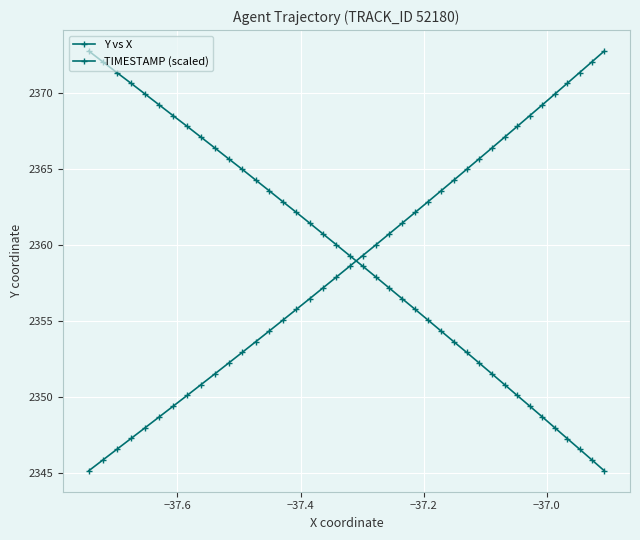

How many data points in TIMESTAMP (scaled) are less than 2359?

20